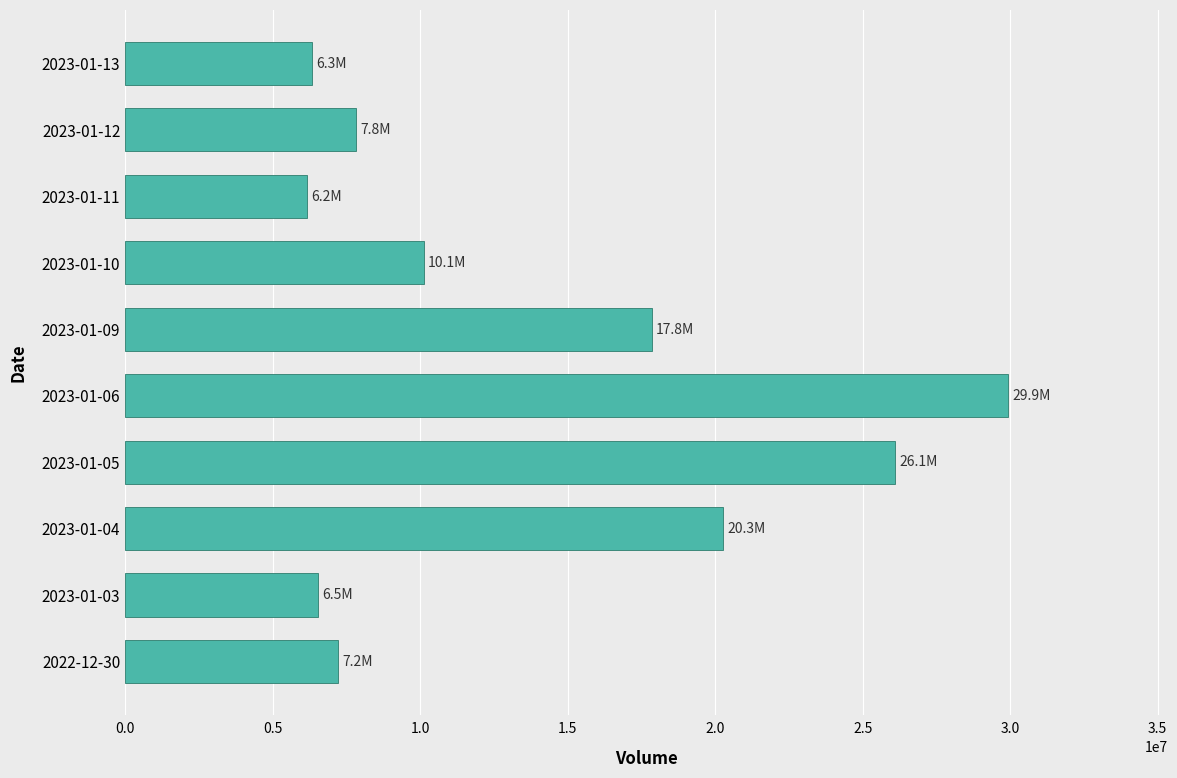

Is it true that the value at 2022-12-30 is 7209811?

True